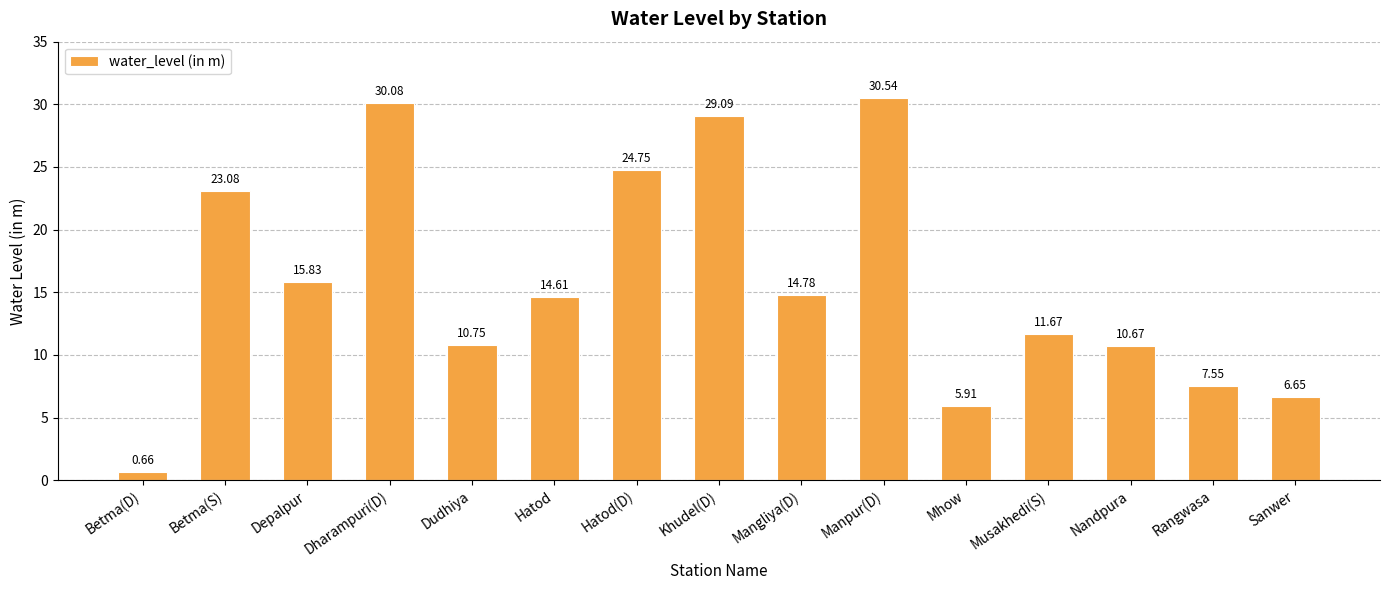

Which category has the highest value across all series?

Manpur(D)